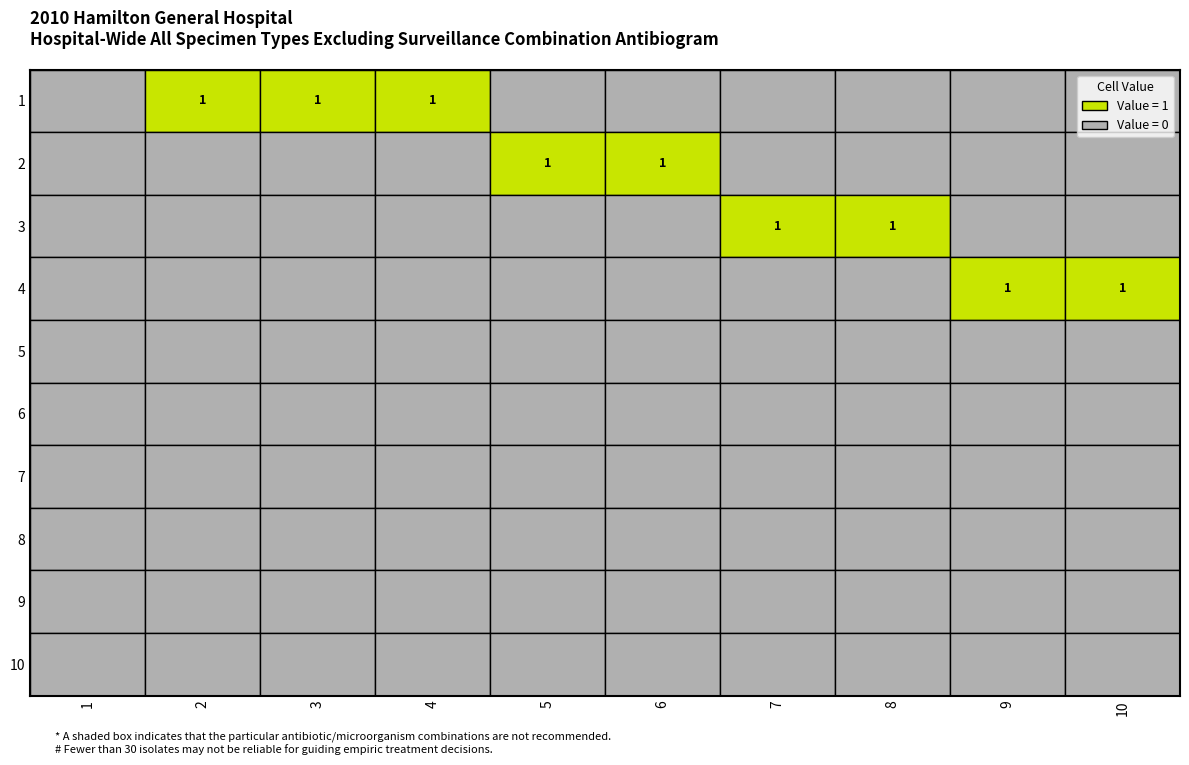

Reading left to right, list all the values displayed in this chart.

1: 0	0	0	0	0	0	0	0	0	0
2: 1	0	0	0	0	0	0	0	0	0
3: 1	0	0	0	0	0	0	0	0	0
4: 1	0	0	0	0	0	0	0	0	0
5: 0	1	0	0	0	0	0	0	0	0
6: 0	1	0	0	0	0	0	0	0	0
7: 0	0	1	0	0	0	0	0	0	0
8: 0	0	1	0	0	0	0	0	0	0
9: 0	0	0	1	0	0	0	0	0	0
10: 0	0	0	1	0	0	0	0	0	0